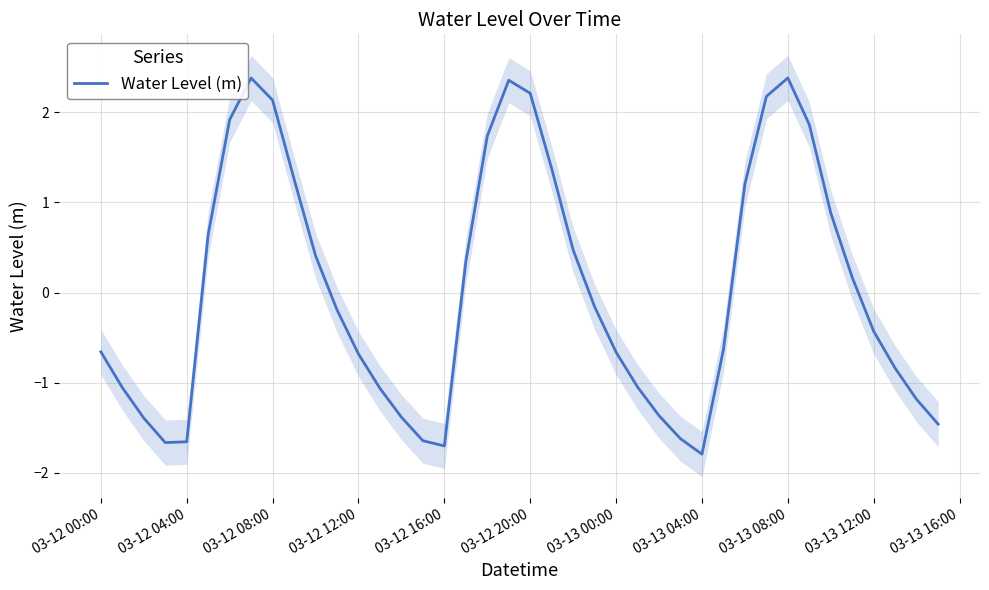

The value of Water Level (m) at 03-12 12:00 is -0.7. True or false?

True